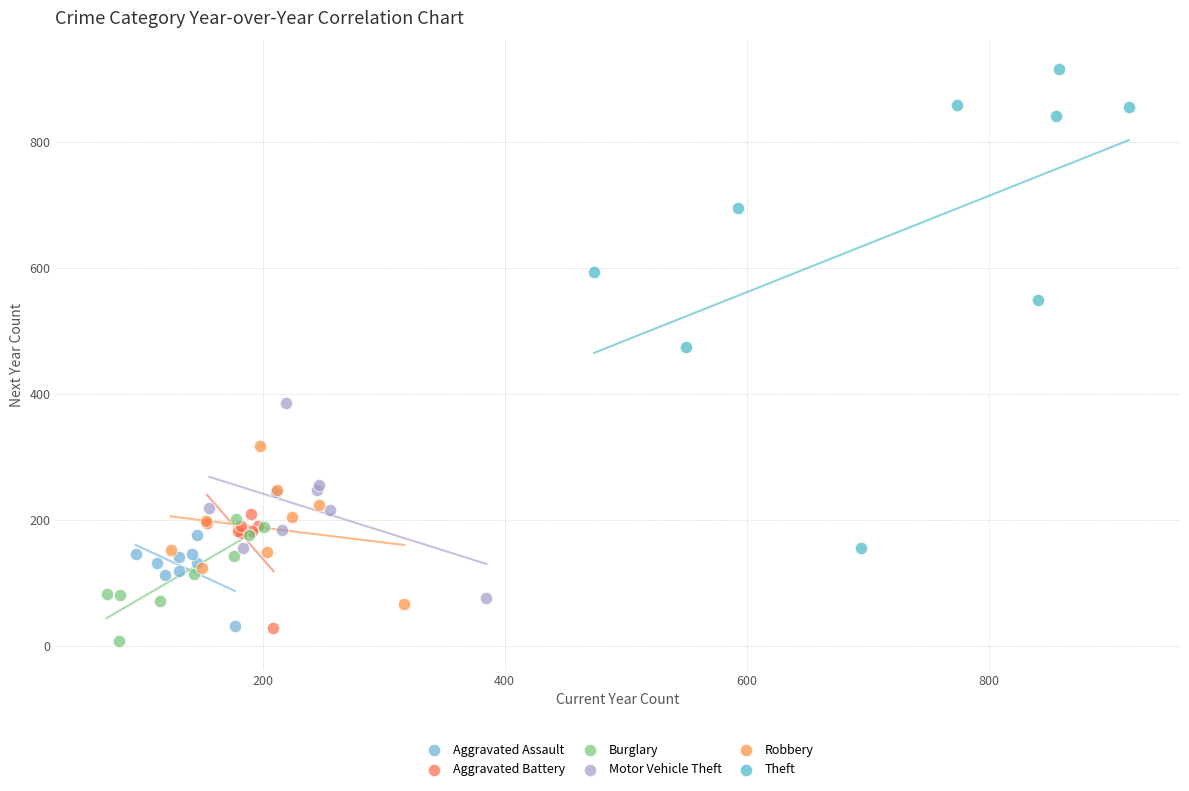

Which series reaches the maximum Y coordinate?

Theft